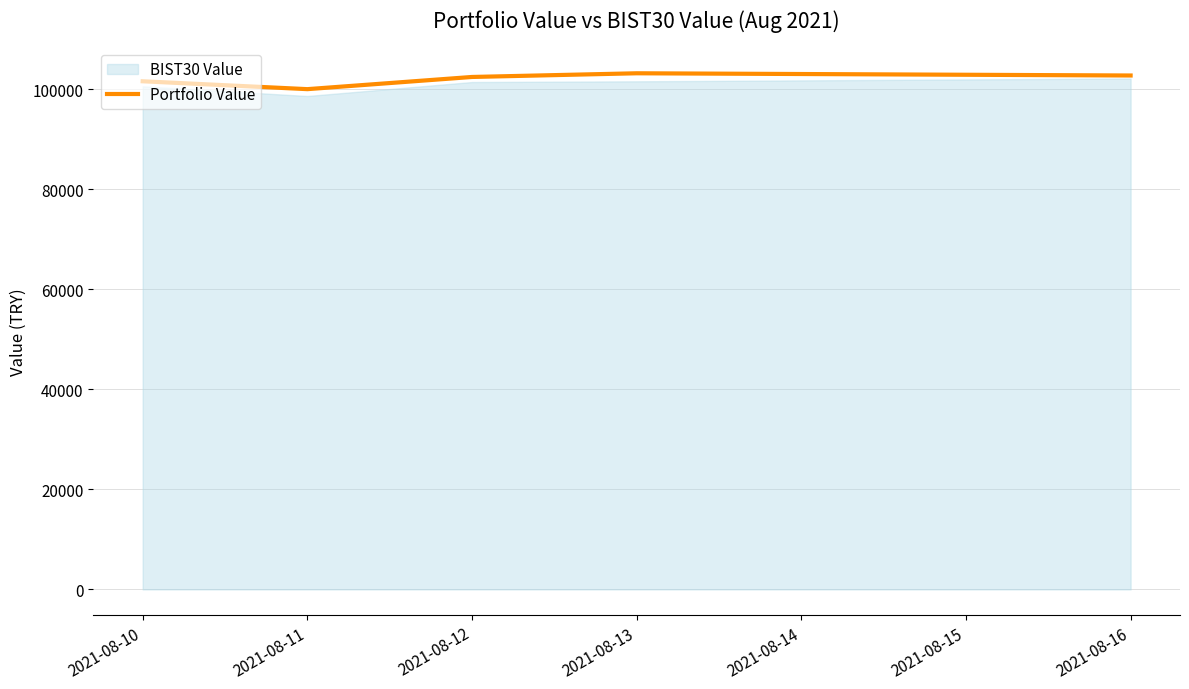

Reading left to right, extract all data points from this chart.

101549.3	99975.2	102410.4	103146.5	102703.1